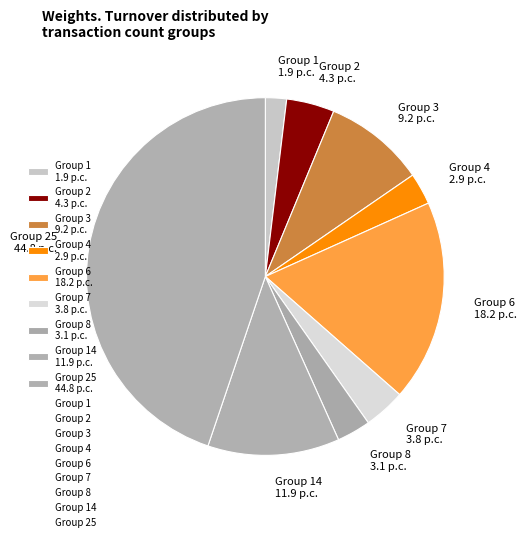

The Group 25 44.8 p.c. slice represents 45% of the pie. True or false?

True